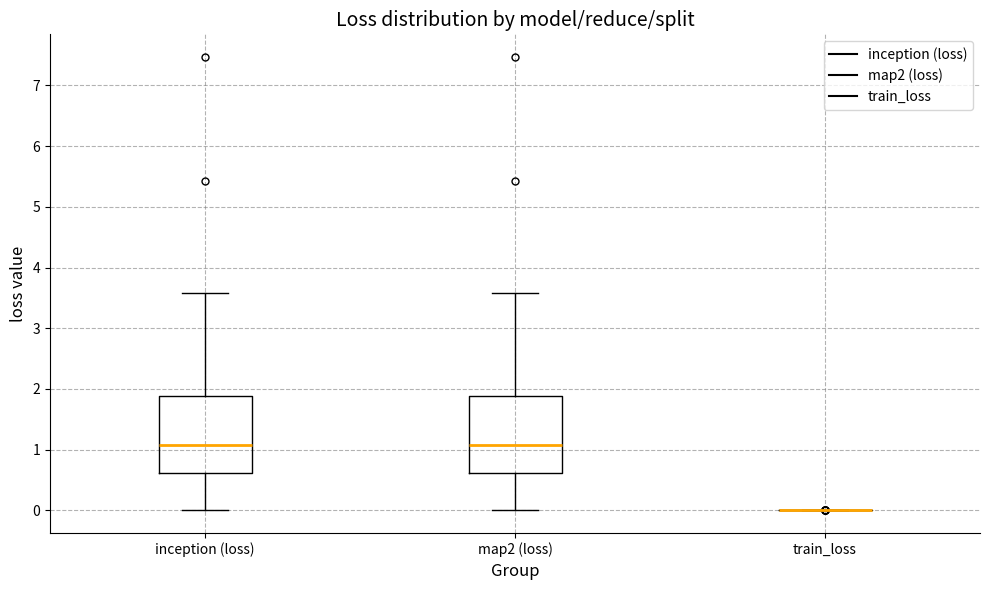

Reading left to right, read every box against the y-axis: the position of its median line, the range the box covers, and the ends of its whiskers. The values are not printed on the chart, so give them approximately, as read against the axis.

inception (loss): median 1.1, box 0.6 to 1.9, whiskers 0.0 to 3.6
map2 (loss): median 1.1, box 0.6 to 1.9, whiskers 0.0 to 3.6
train_loss: box collapsed to a line at 0.0, whiskers 0.0 to 0.0